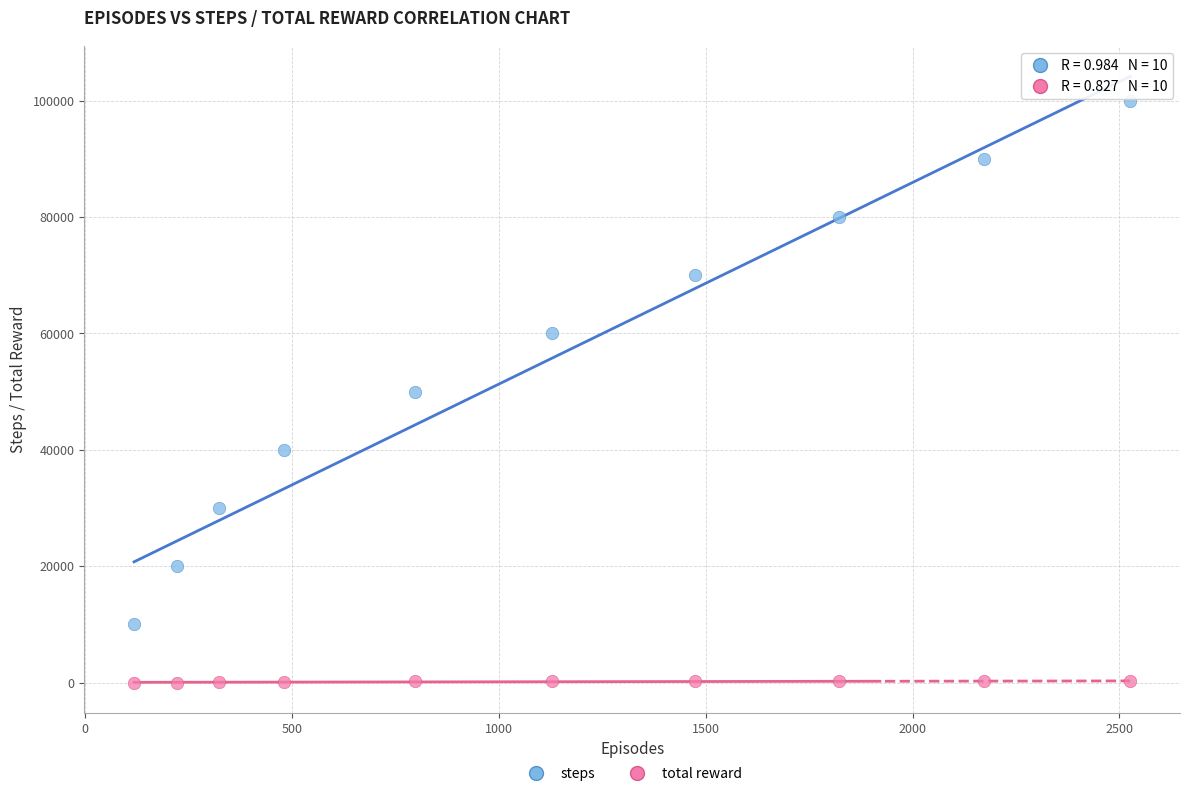

Which series reaches the minimum Y coordinate?

total reward